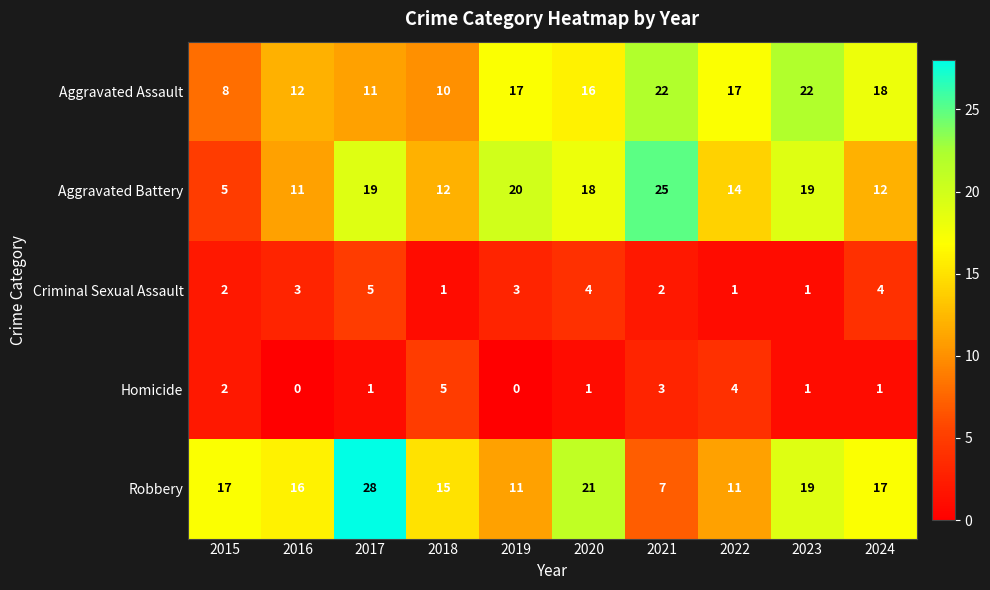

Count the number of data series in this chart.

5